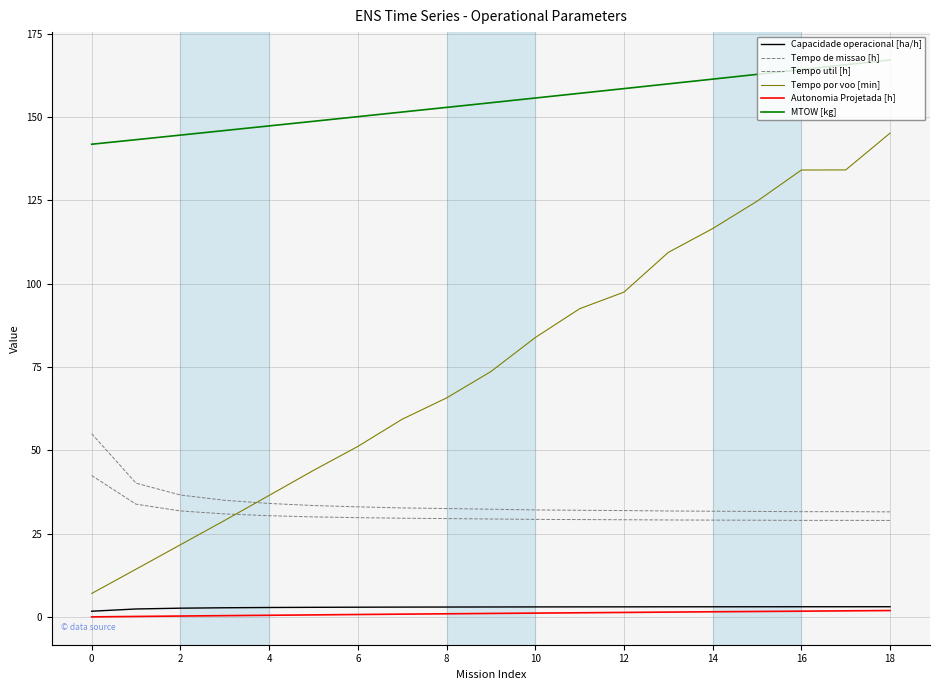

How many lines are shown in the chart?

6